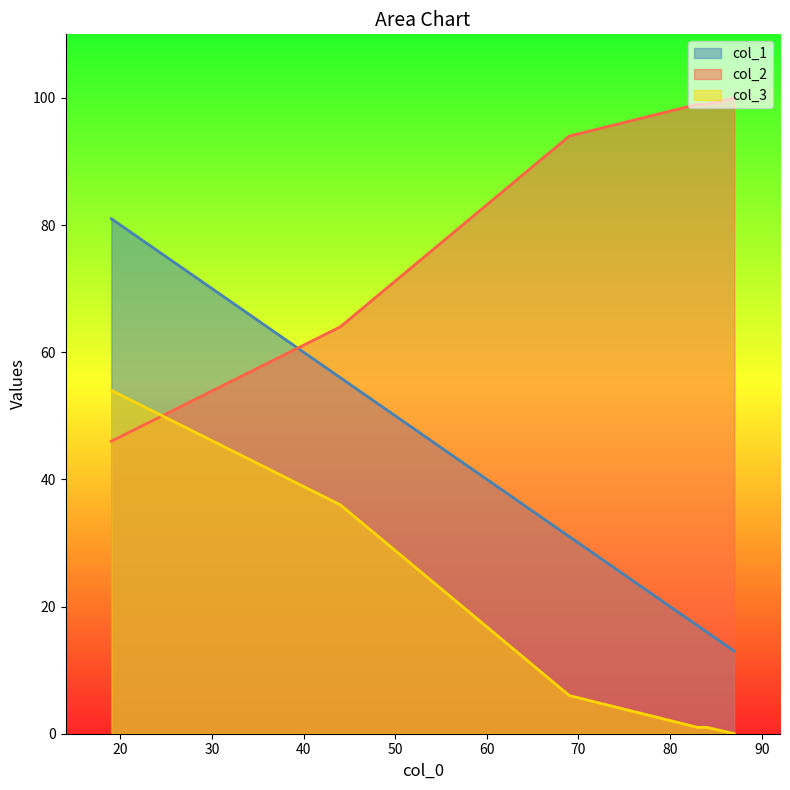

Does the chart have visible grid lines?

No